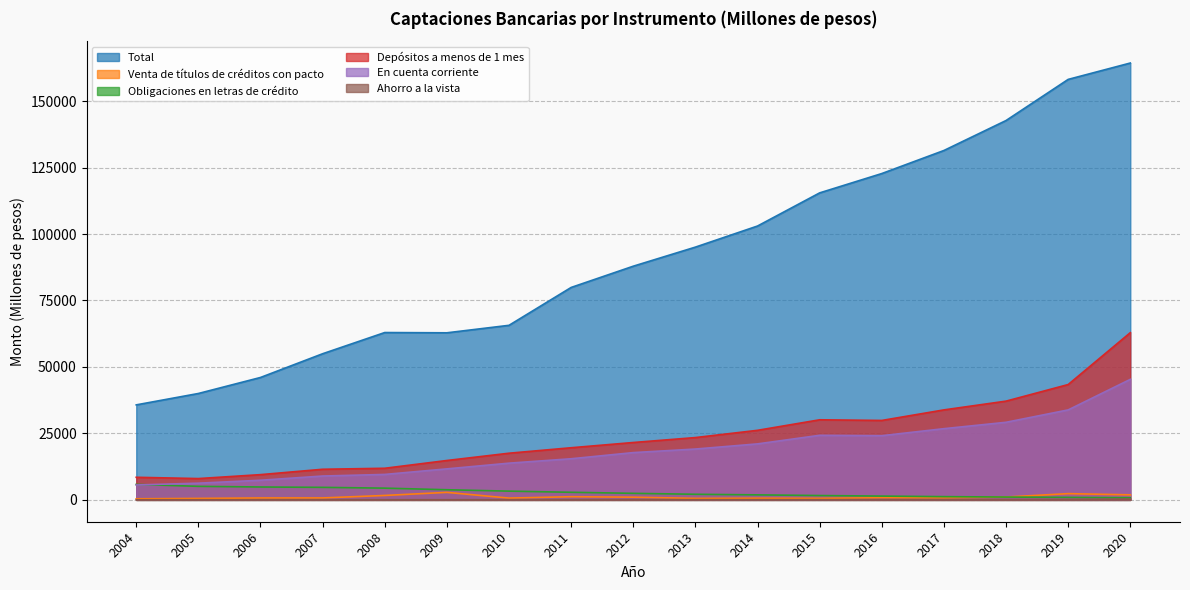

Does the chart display data point markers on the line(s)?

No